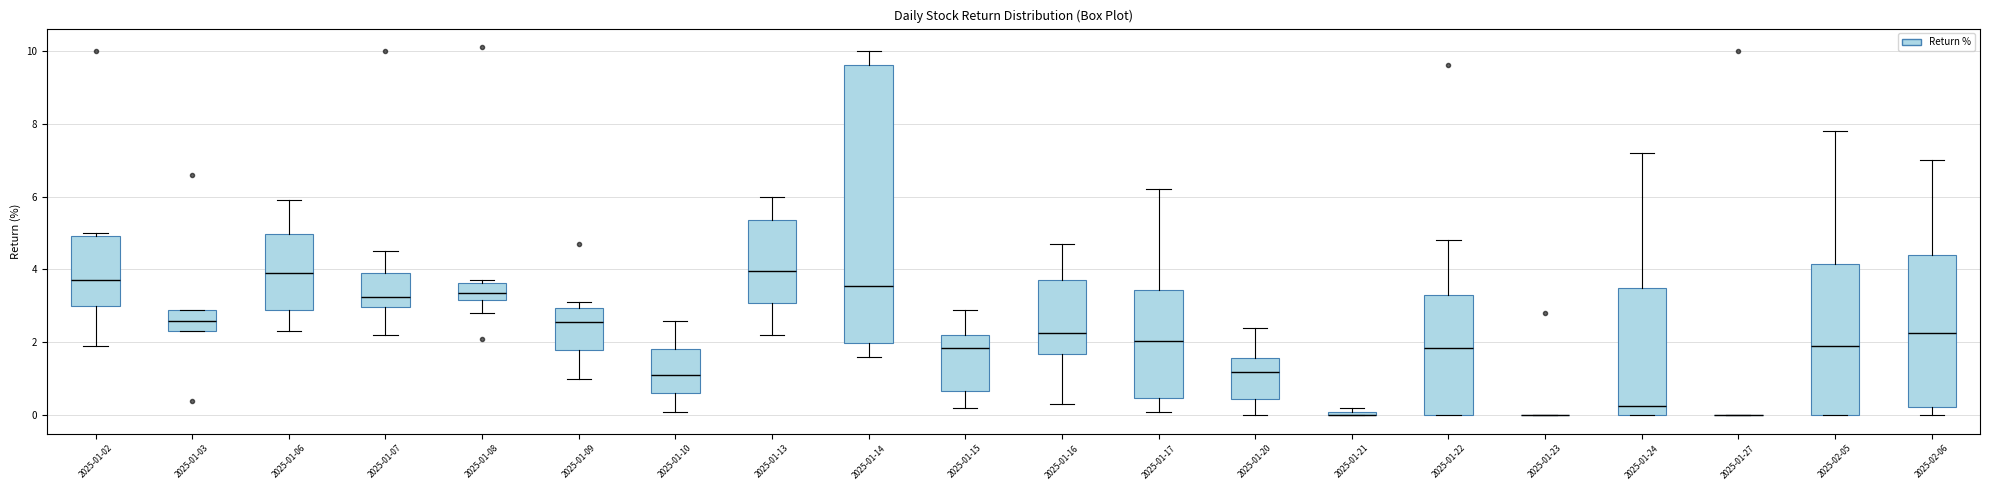

Where is the upper edge of the box for 2025-01-15 on the y-axis? The values are not printed on the chart, so give them approximately, as read against the axis.

2.2